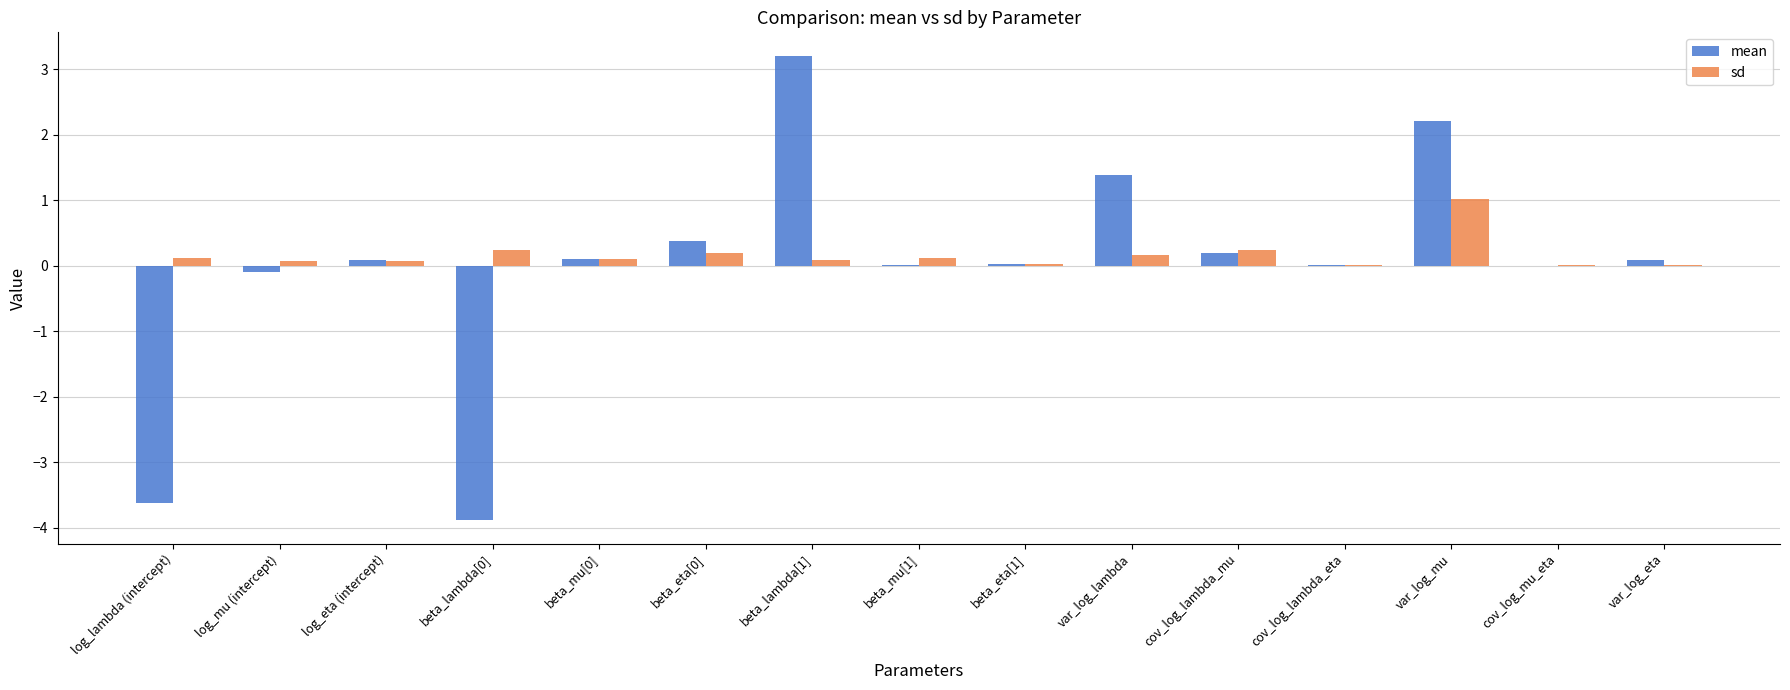

True or false: mean has a value of 0.1 at log_eta (intercept).

True